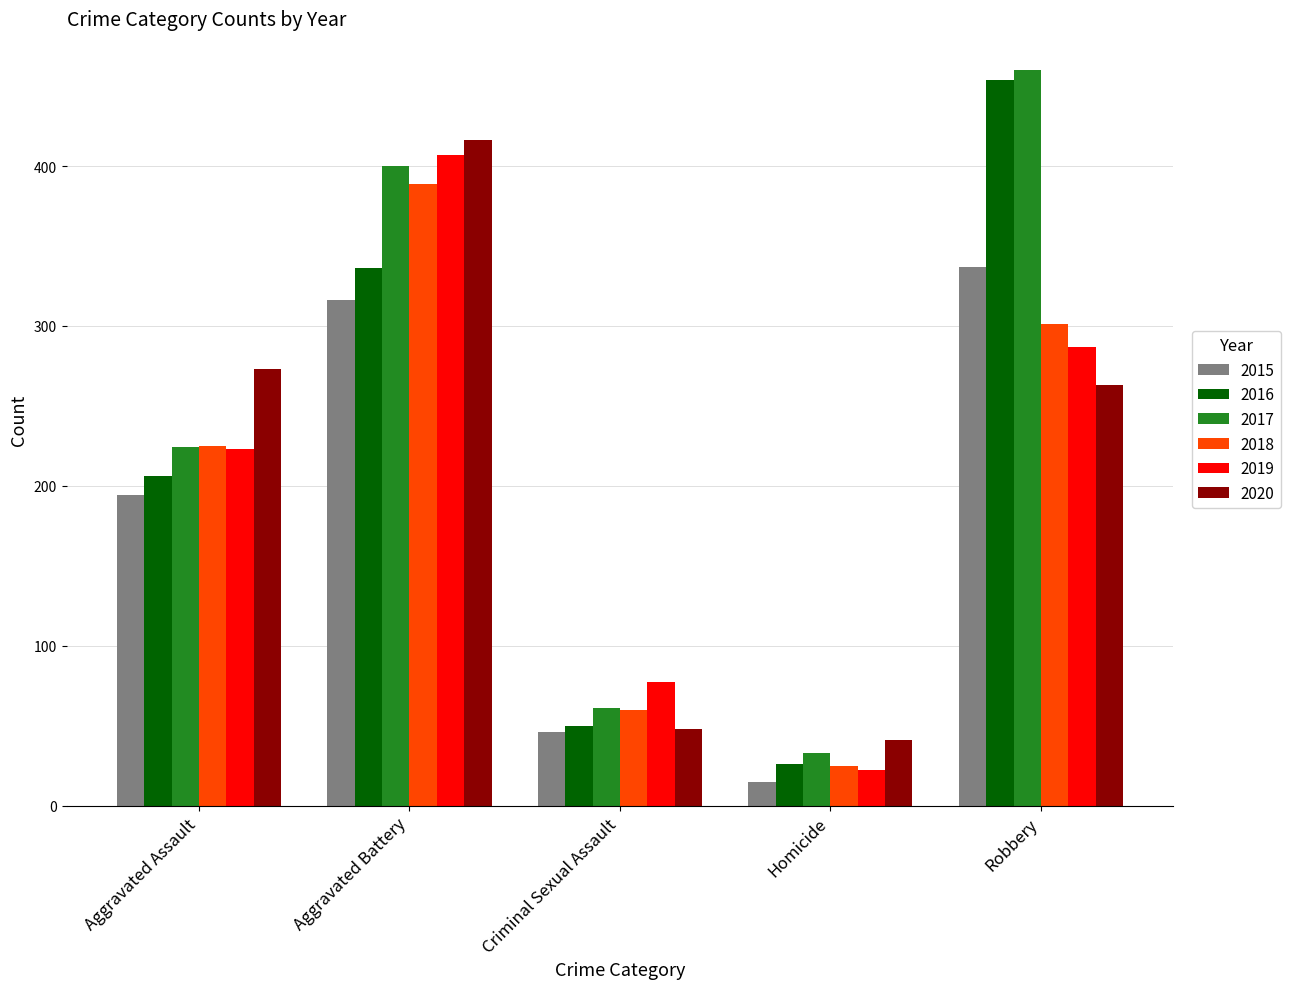

At which label does 2020 reach its peak?

Aggravated Battery